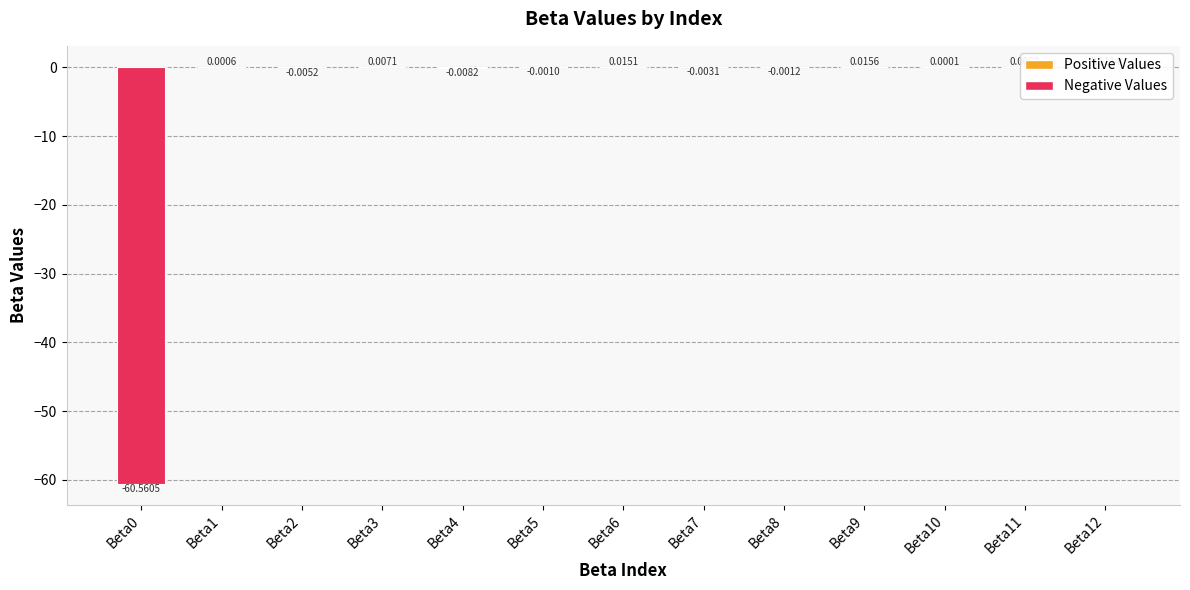

How many bars are there in total?

13